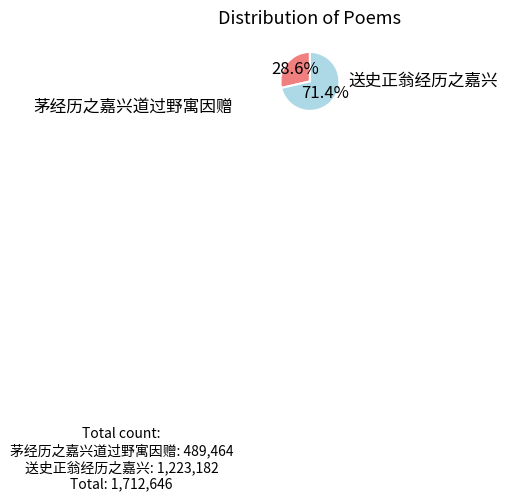

What is the total percentage of 茅经历之嘉兴道过野寓因赠 and 送史正翁经历之嘉兴?

100.0%